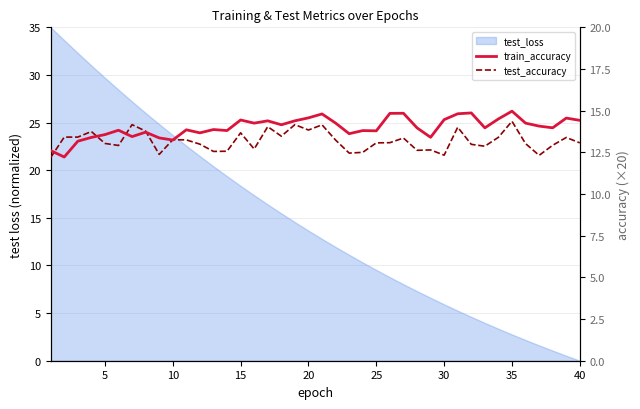

The value of test_accuracy at 20 is 14.2. True or false?

True